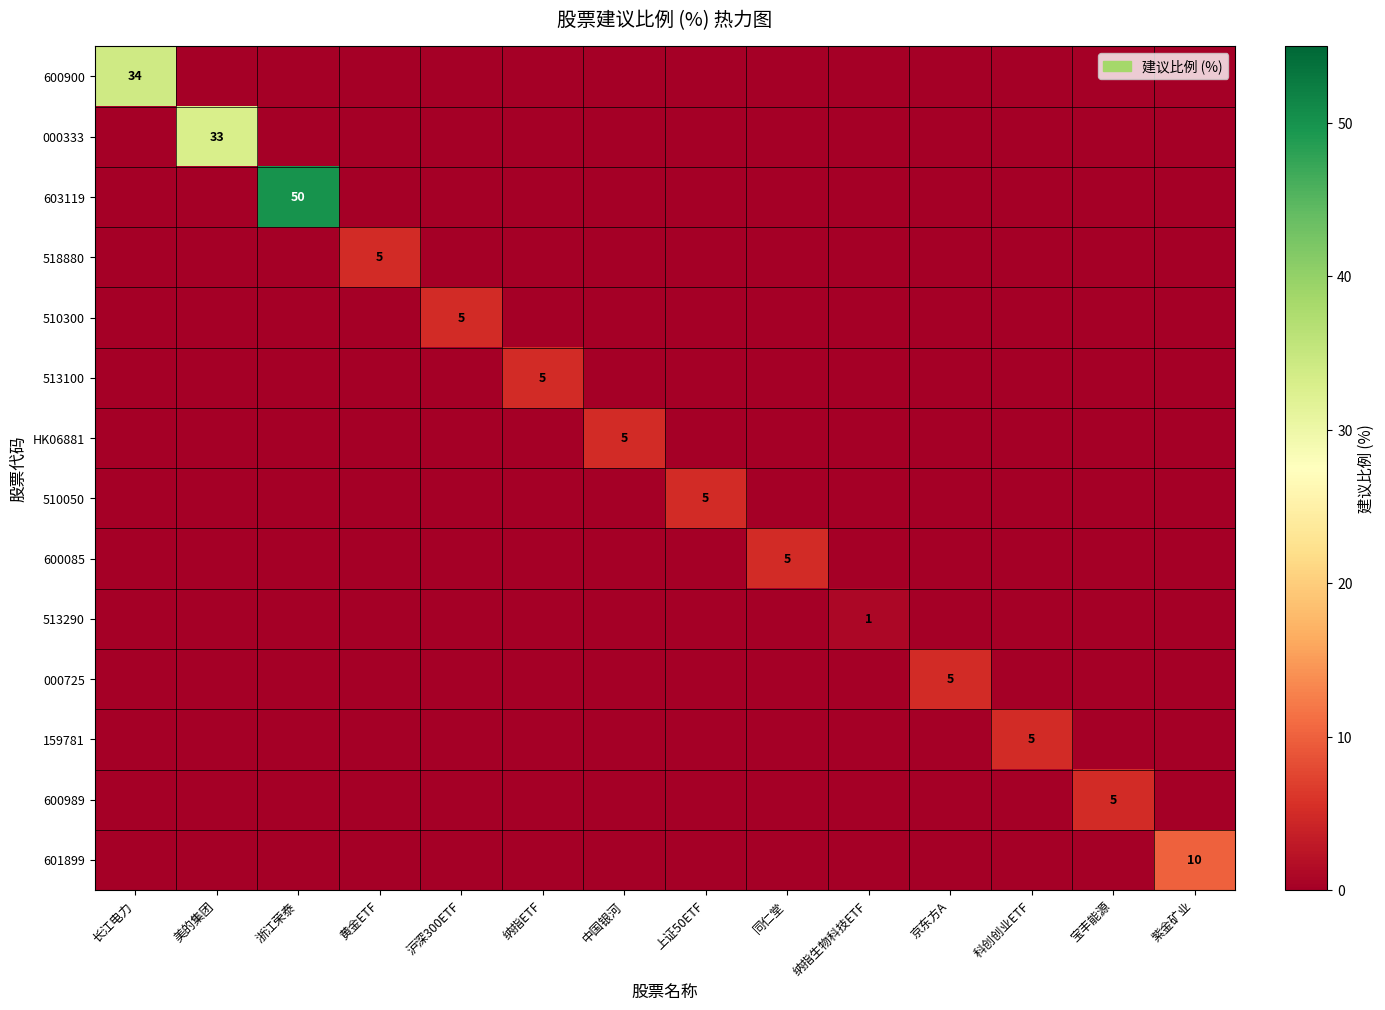

Which series changed the most between 长江电力 and 同仁堂?

600900